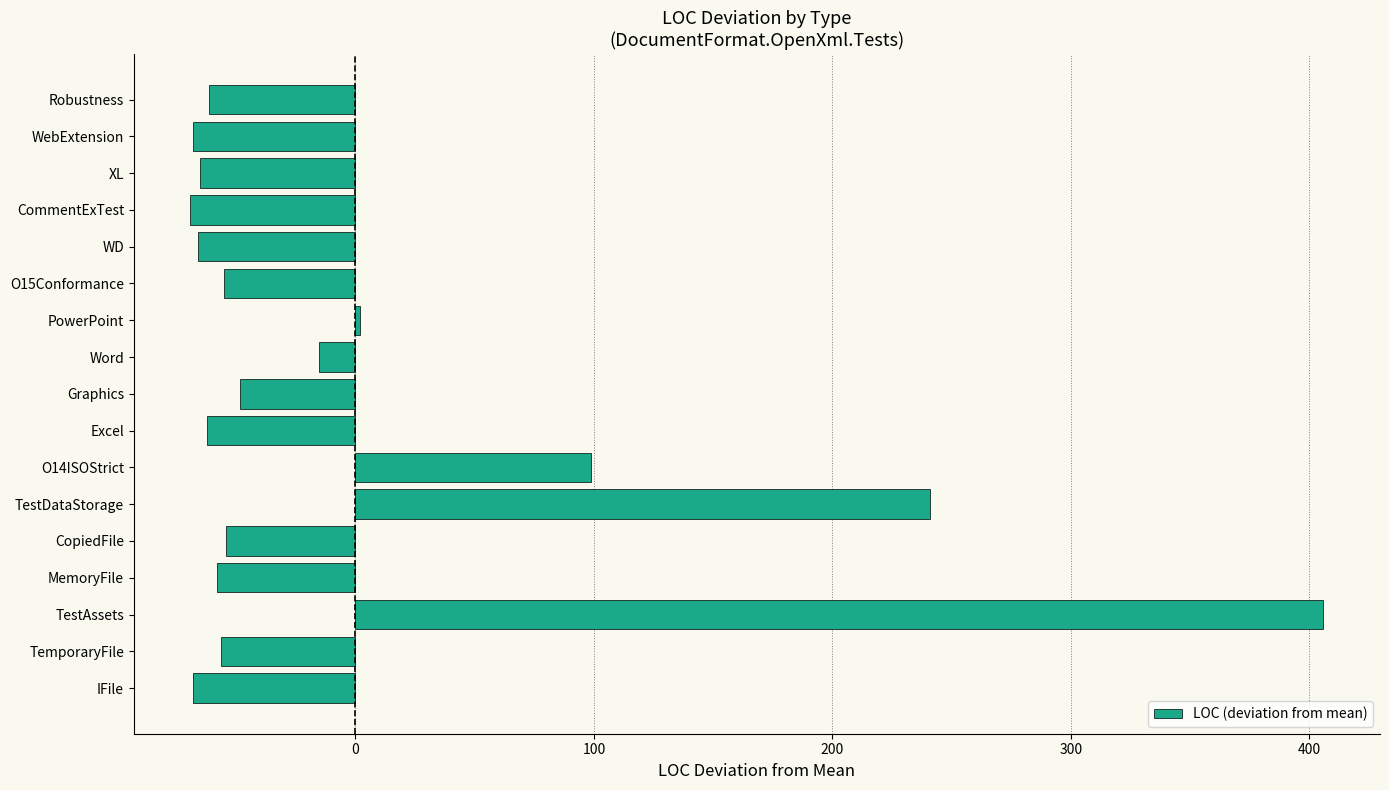

Read the value at TestAssets.

405.8